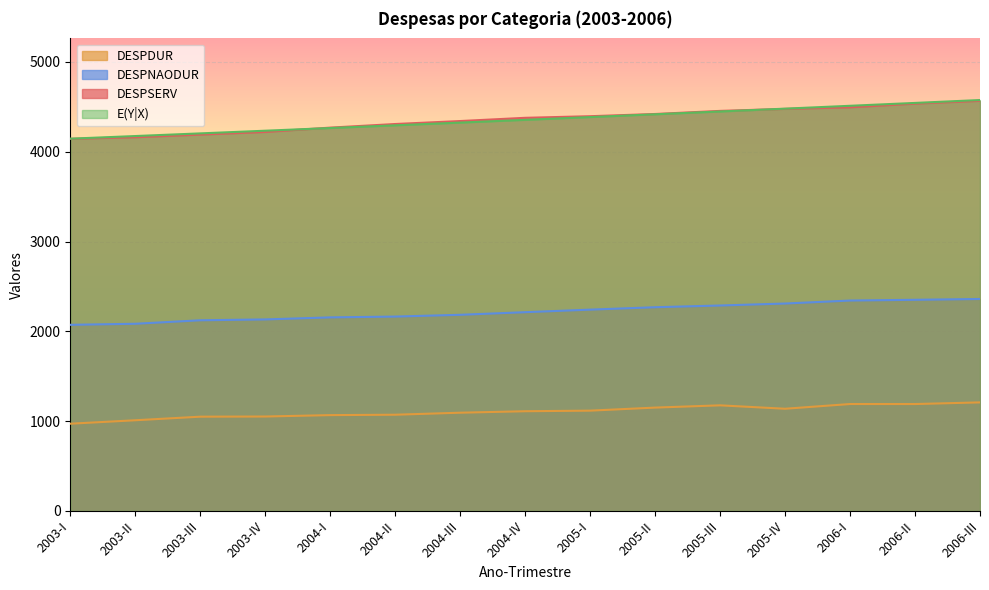

How many intersections are there between DESPSERV and E(Y|X)?

2